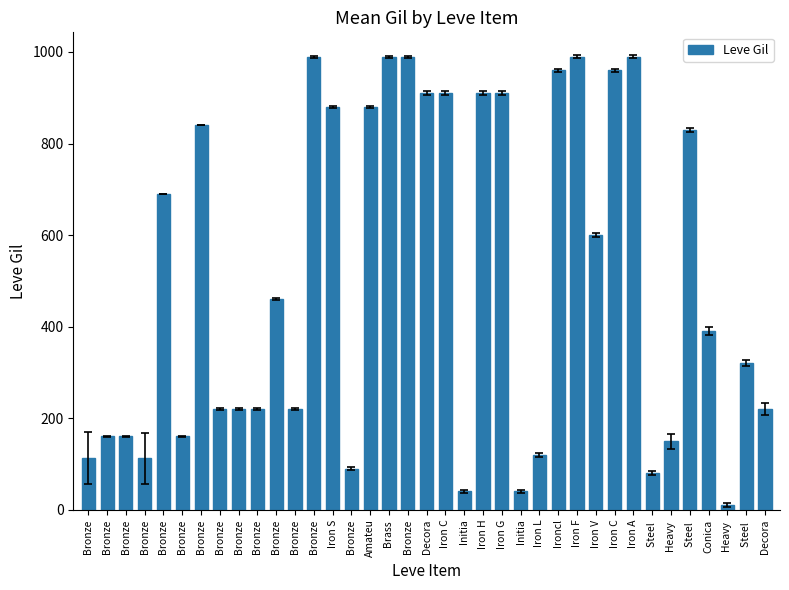

What is the label of the 8th bar from the left?

Bronze